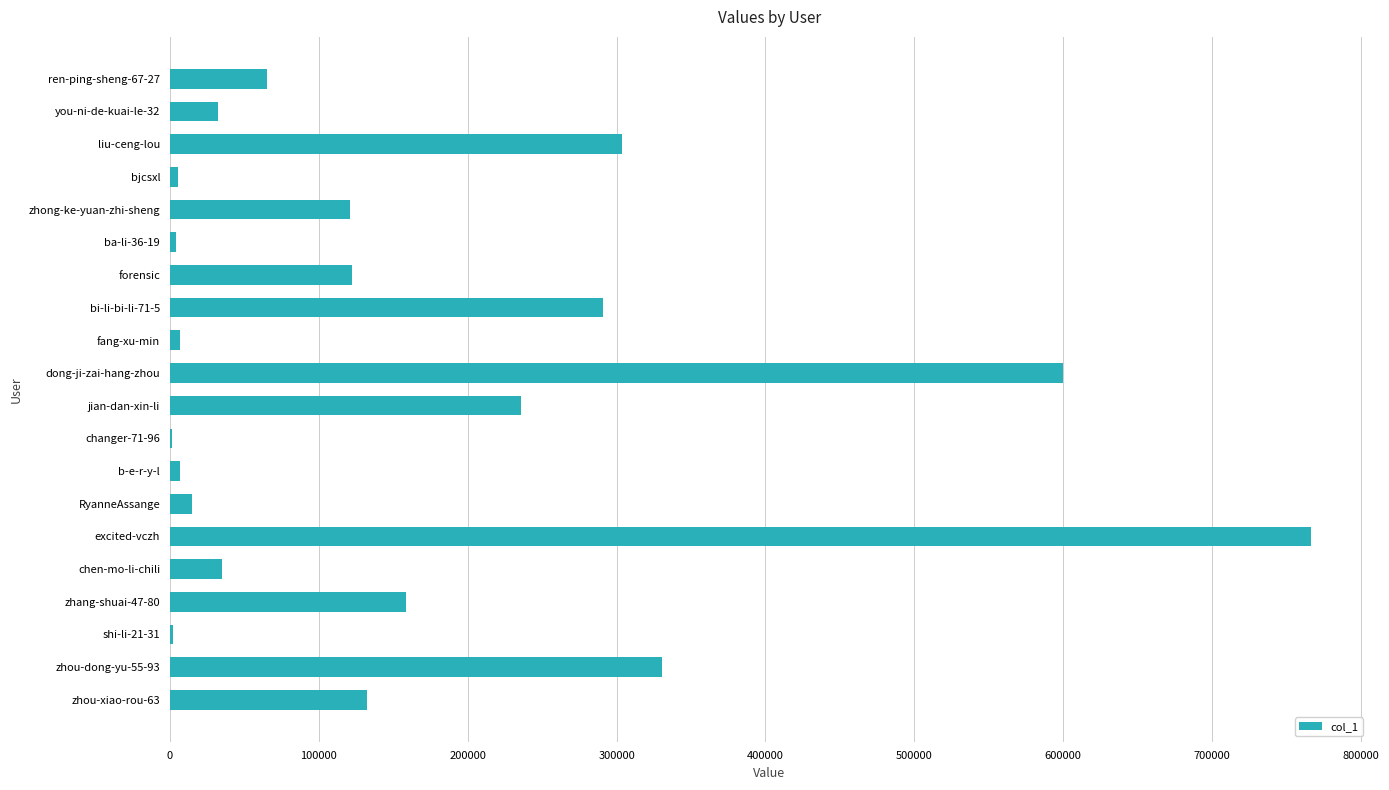

The value at zhong-ke-yuan-zhi-sheng is 196062. True or false?

False